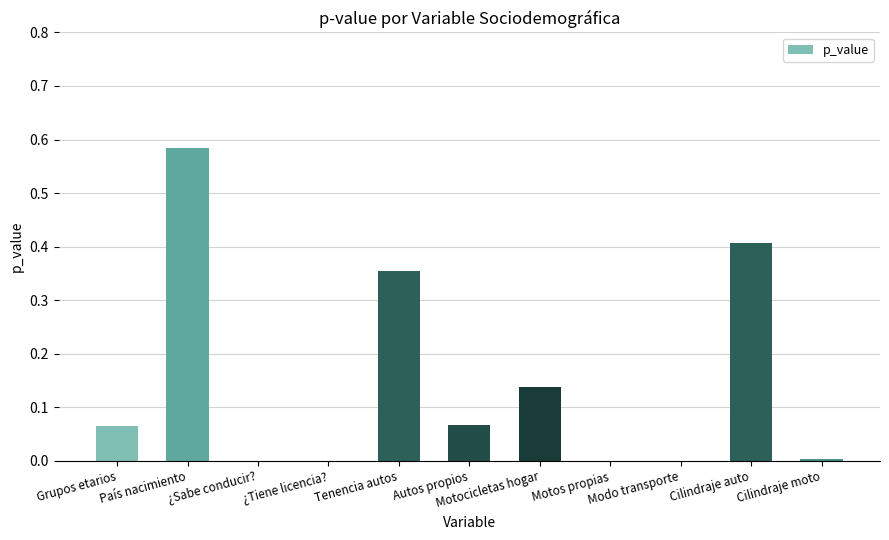

Between Motocicletas hogar and Tenencia autos, which is larger?

Tenencia autos